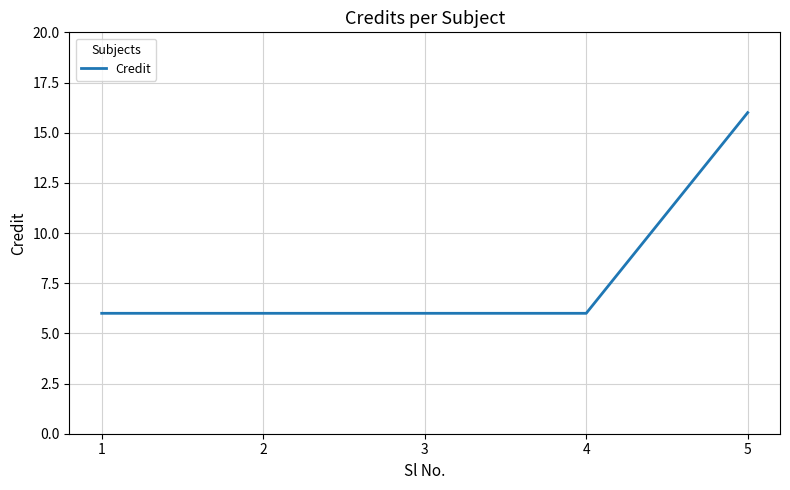

Reading right to left, extract all data points from this chart.

5=16	4=6	3=6	2=6	1=6